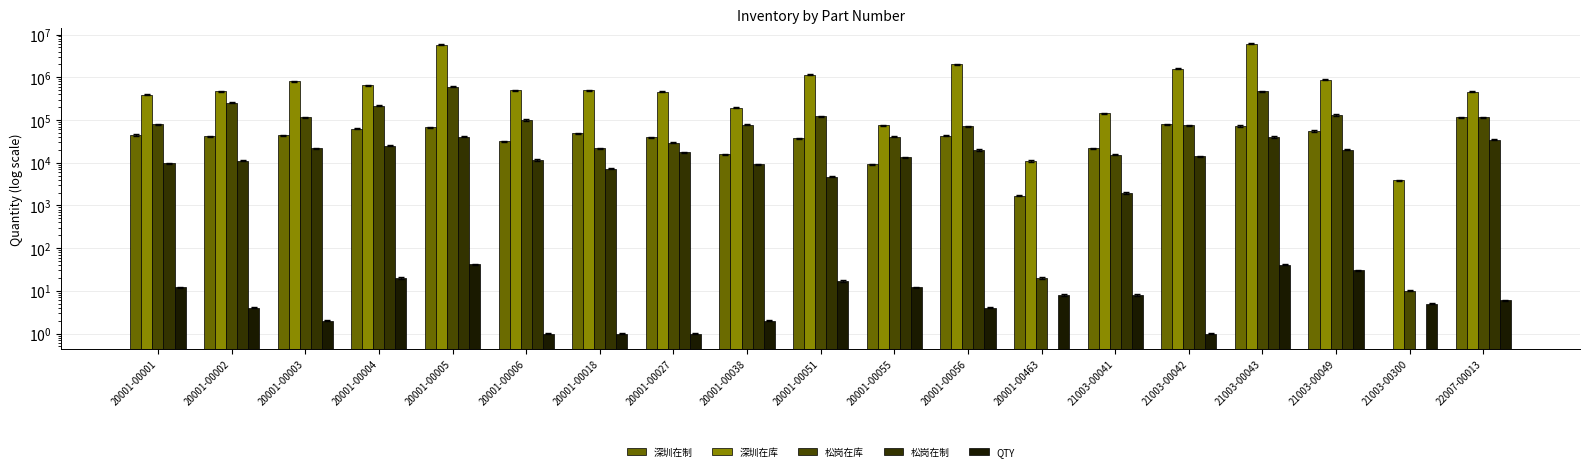

Which has a higher value, 21003-00300 or 20001-00006?

20001-00006